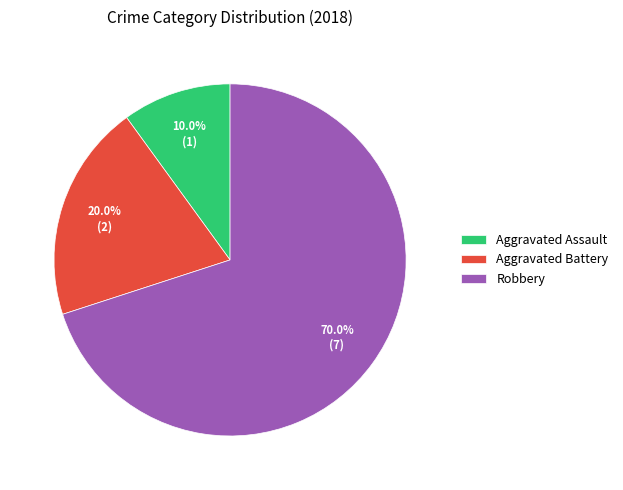

Which slice represents more than half of the pie?

Robbery